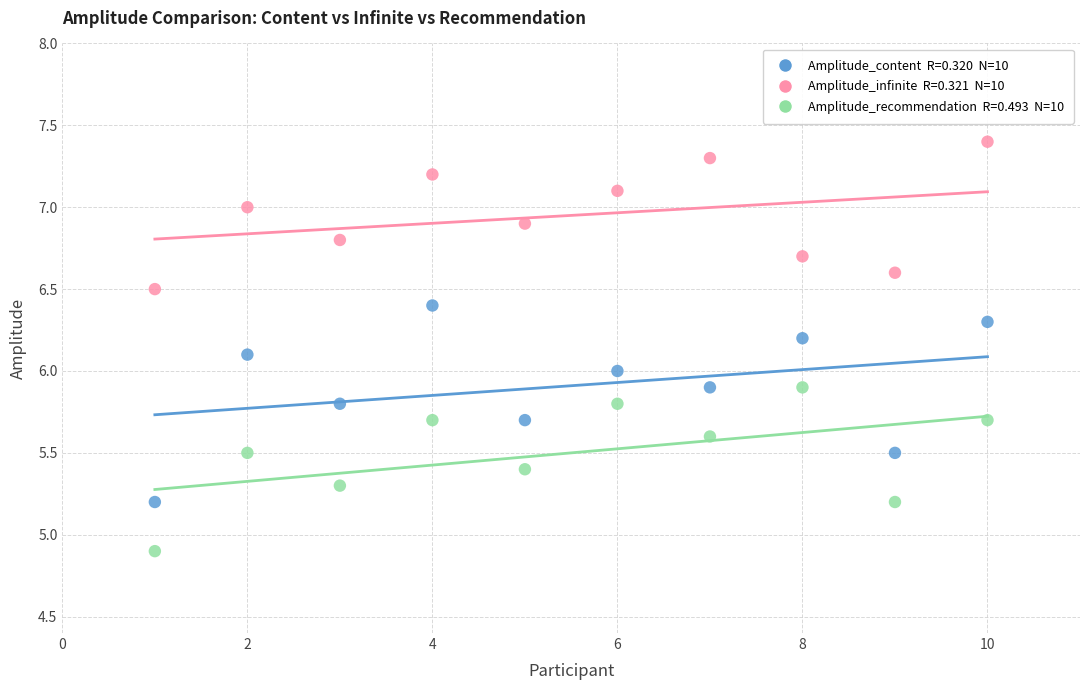

Across all data points, what is the range of X values (max minus min)?

9.0